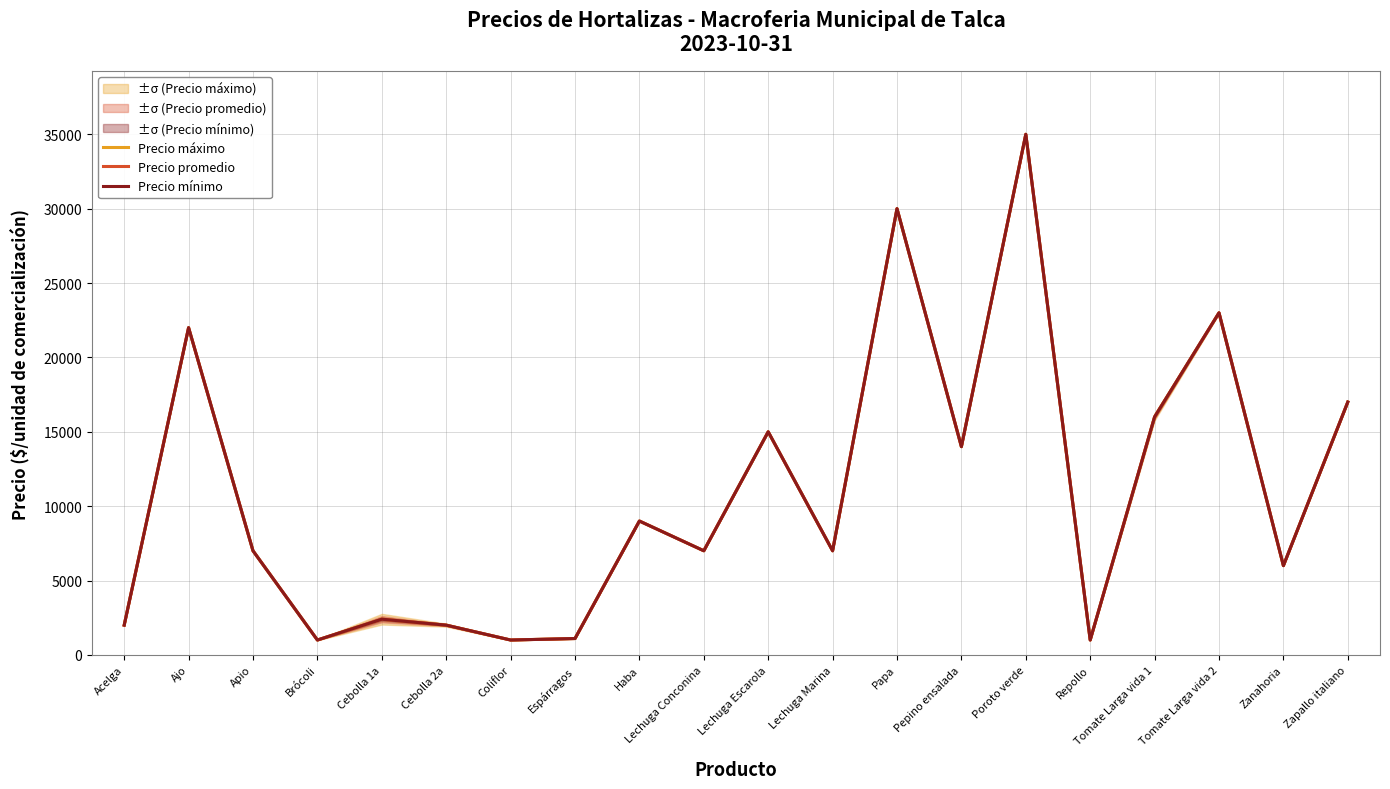

Which has a higher value, Apio or Brócoli?

Apio